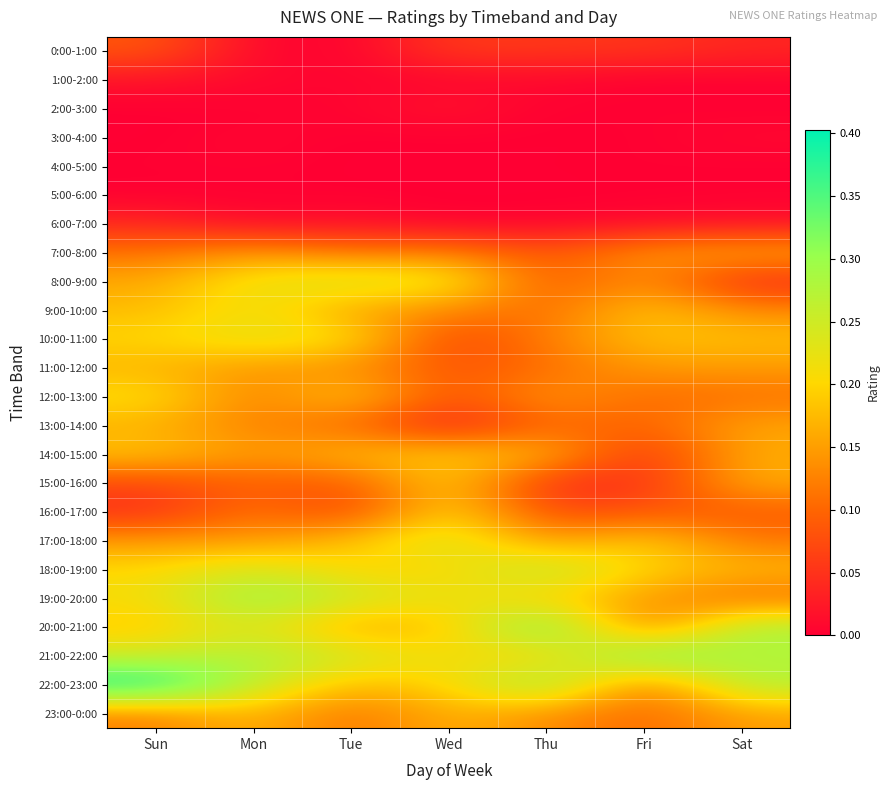

What is the spread (max minus min) of values at Tue?

0.3